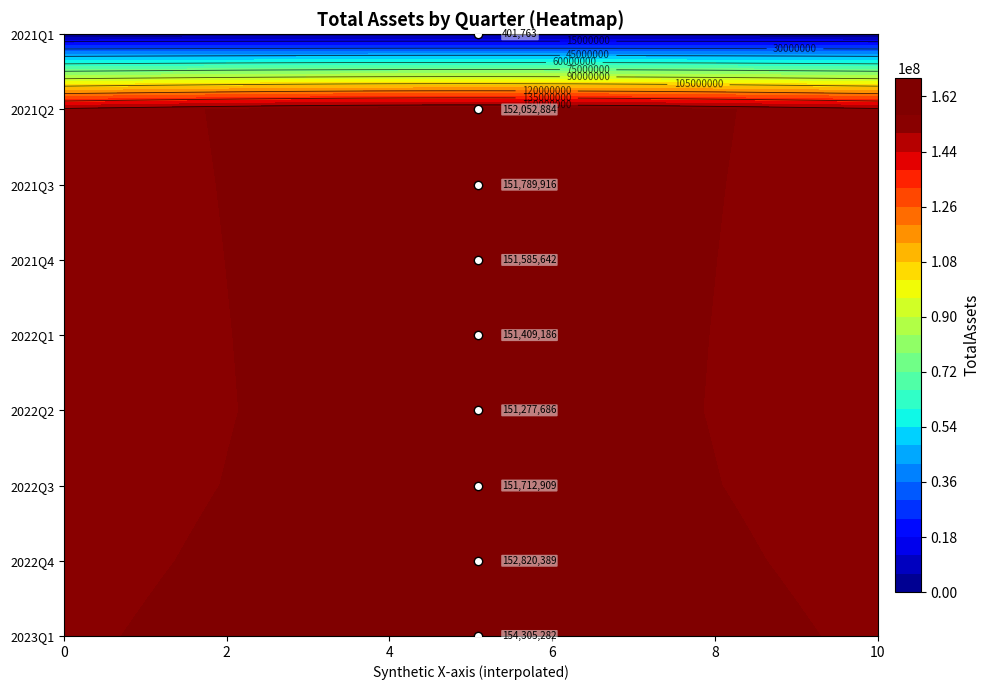

Reading right to left, extract all data points from this chart.

401763	152052884	151789916	151585642	151409186	151277686	151712909	152820389	154305282